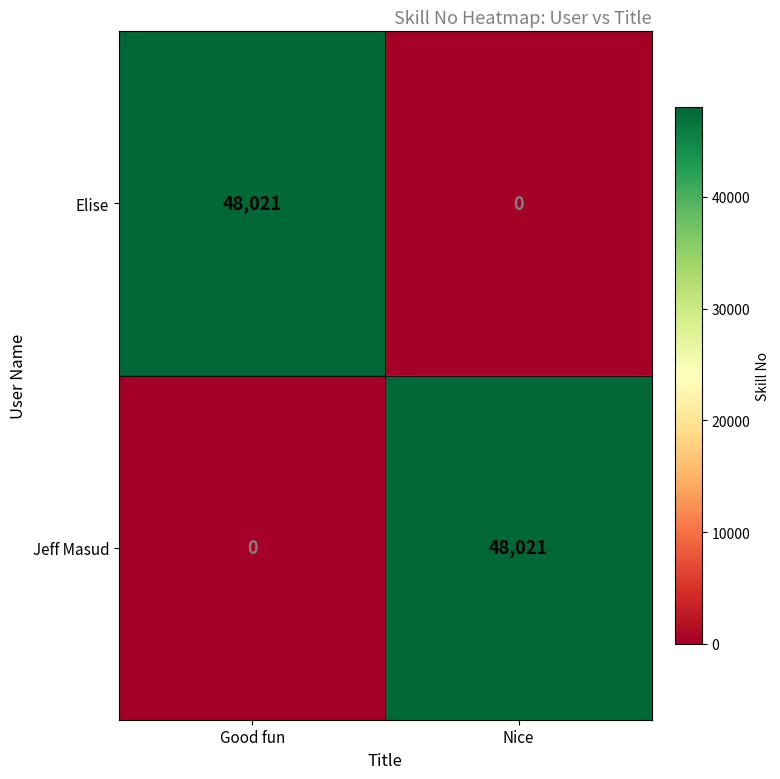

Reading left to right, list all the values displayed in this chart.

Elise: Good fun=48021	Nice=0
Jeff Masud: Good fun=0	Nice=48021